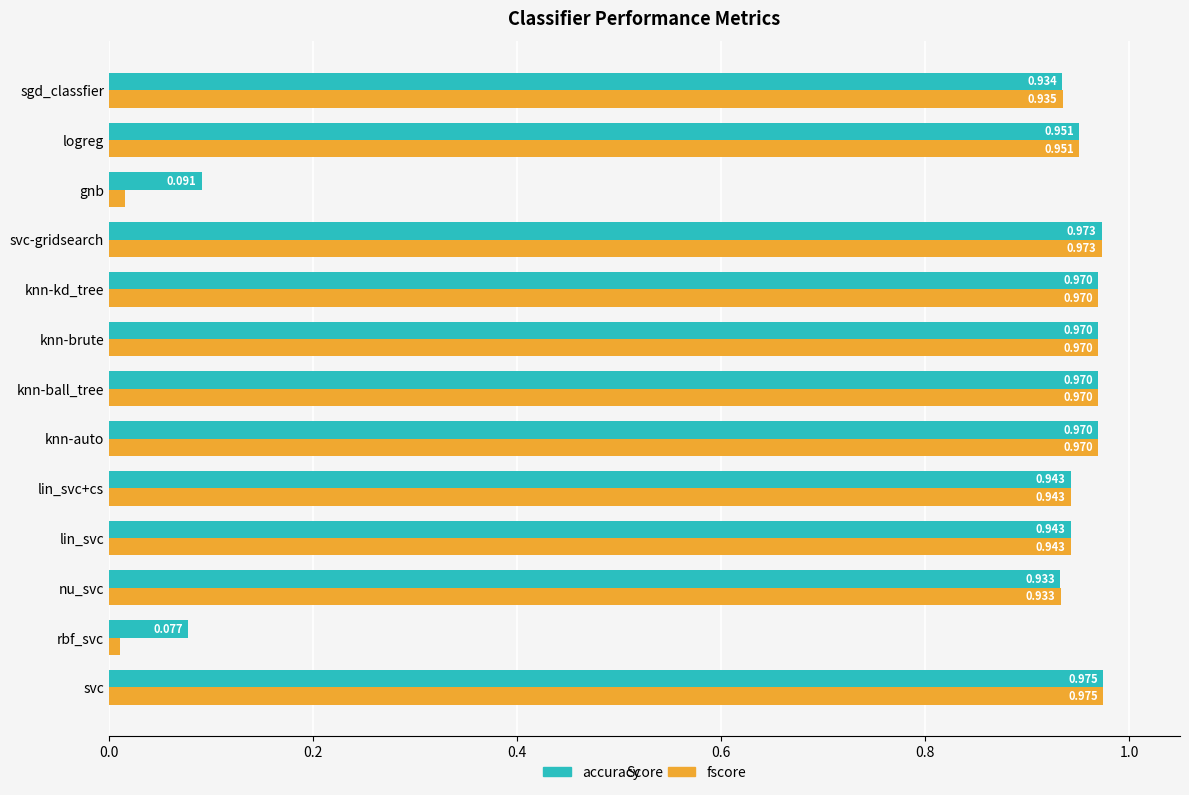

Which category has the lowest value in the fscore series?

rbf_svc